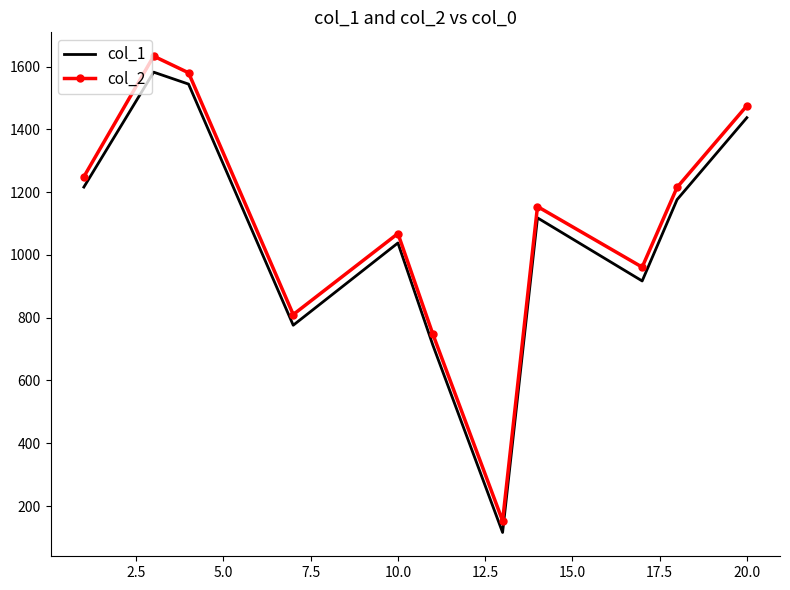

True or false: col_1 and col_2 intersect in this chart.

False